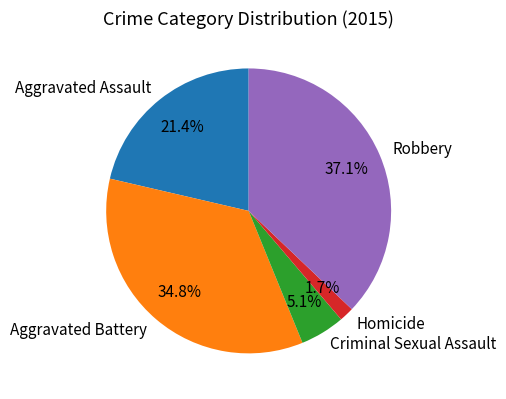

Rank the categories by value from lowest to highest.

Homicide, Criminal Sexual Assault, Aggravated Assault, Aggravated Battery, Robbery